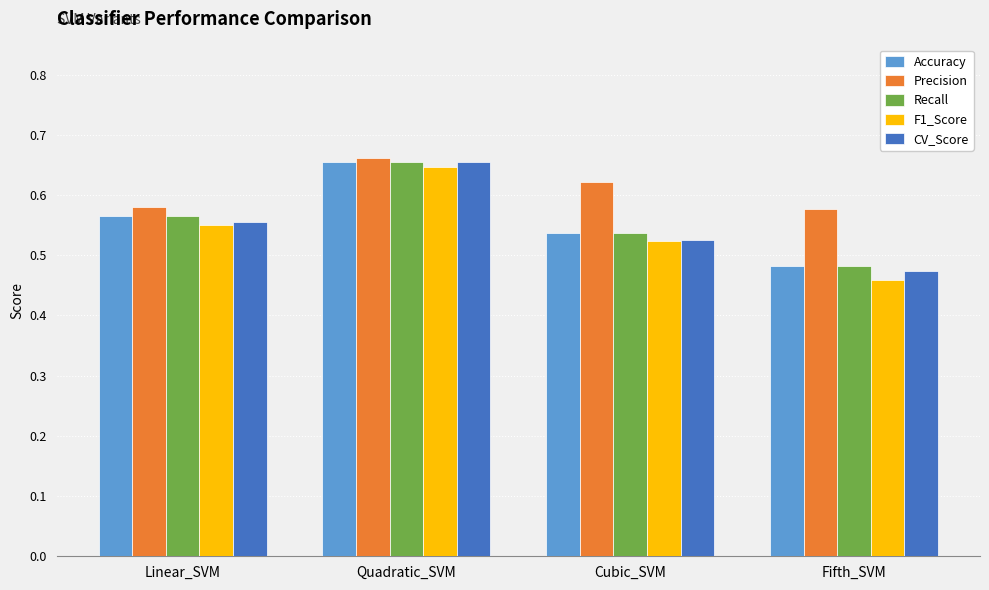

Is it true that Recall equals 0.9 at Cubic_SVM?

False